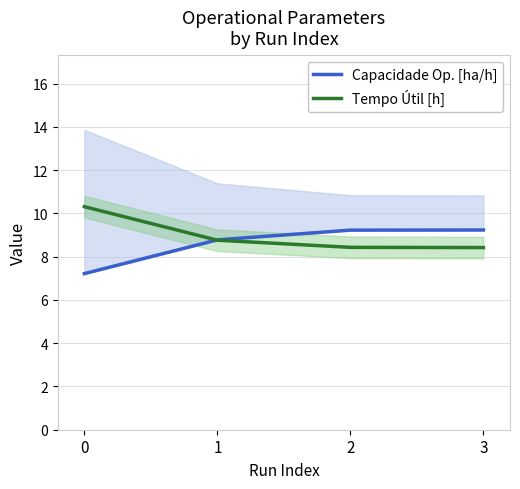

What value does the Capacidade Op. [ha/h] series have at 3?

9.2